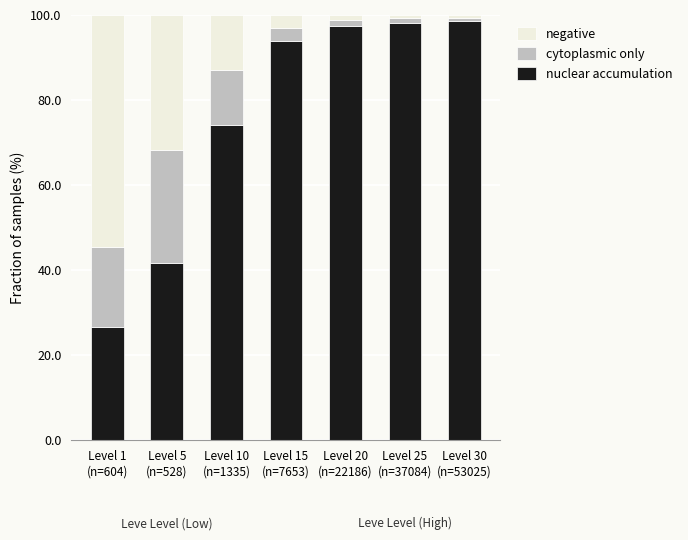

Where does the nuclear accumulation series first go above 93?

Level 15
(n=7653)